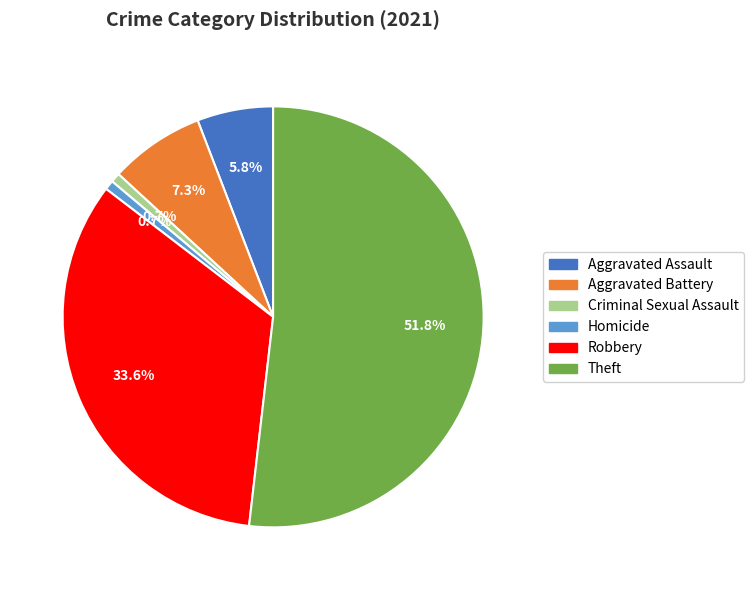

Do Robbery and Theft together represent more than half of the pie?

Yes